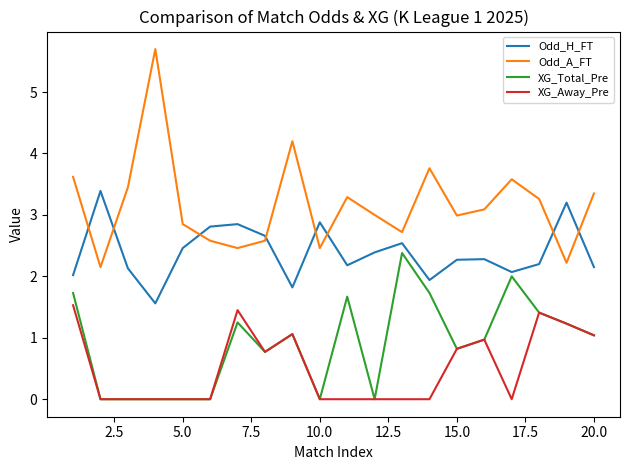

Which series has the widest spread of values?

Odd_A_FT